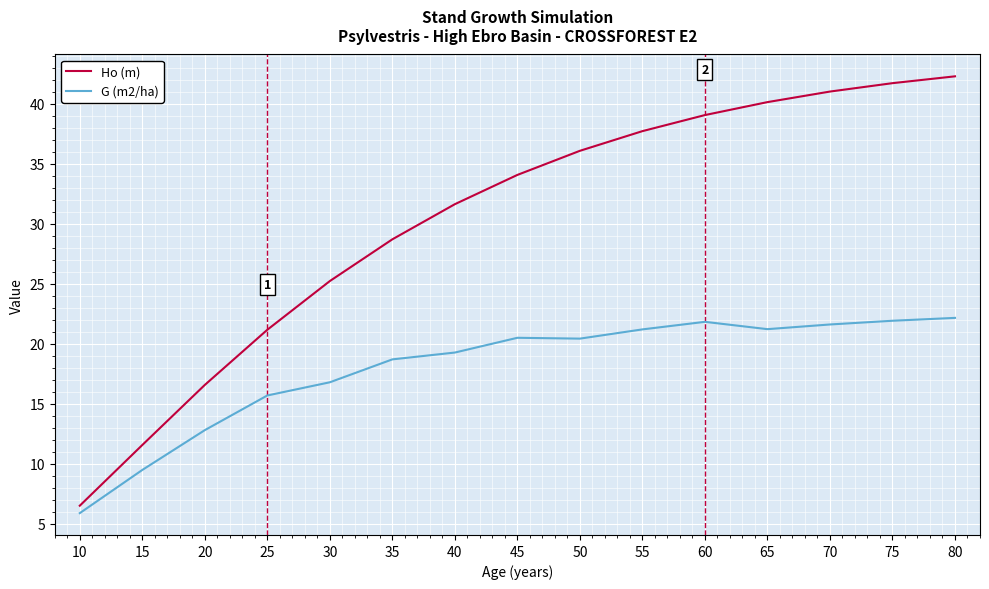

Rank the series at 55 from highest to lowest value.

Ho (m), G (m2/ha)